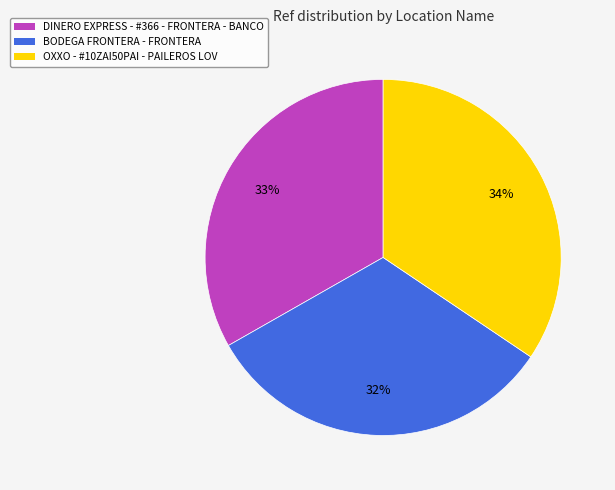

To the nearest percent, what is the difference between the largest and smallest slice percentages?

2%